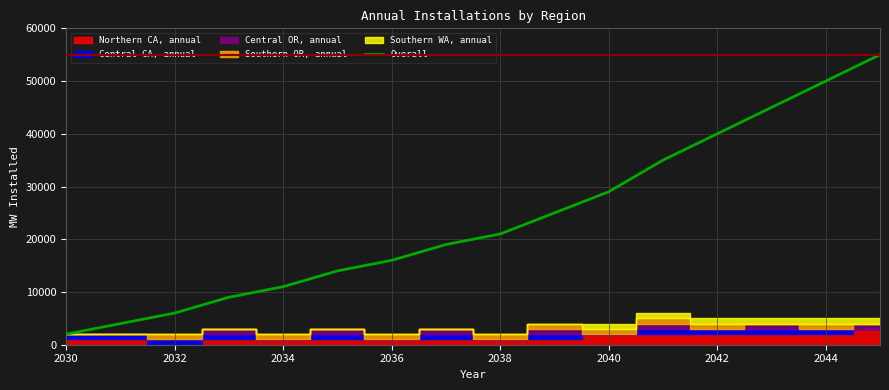

The Overall series shows 11000 at 2034. True or false?

True